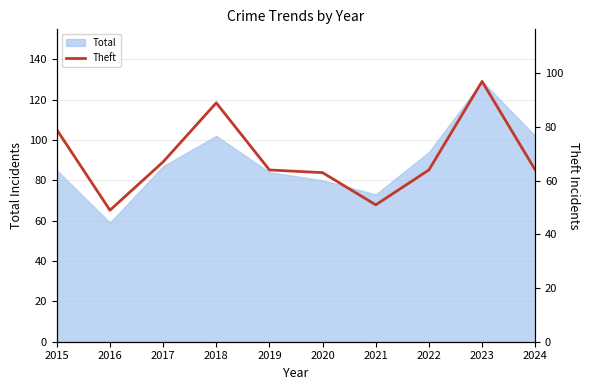

Is it true that Total equals 160 at 2024?

False